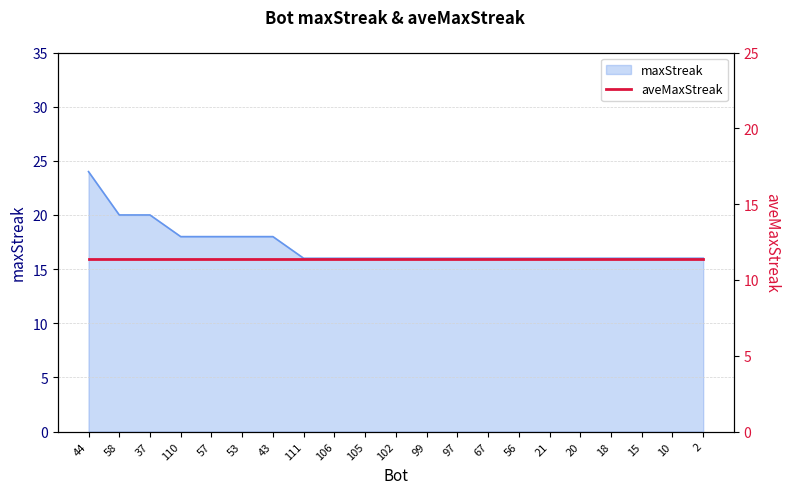

True or false: there are more than 0 points higher than both neighbors.

False